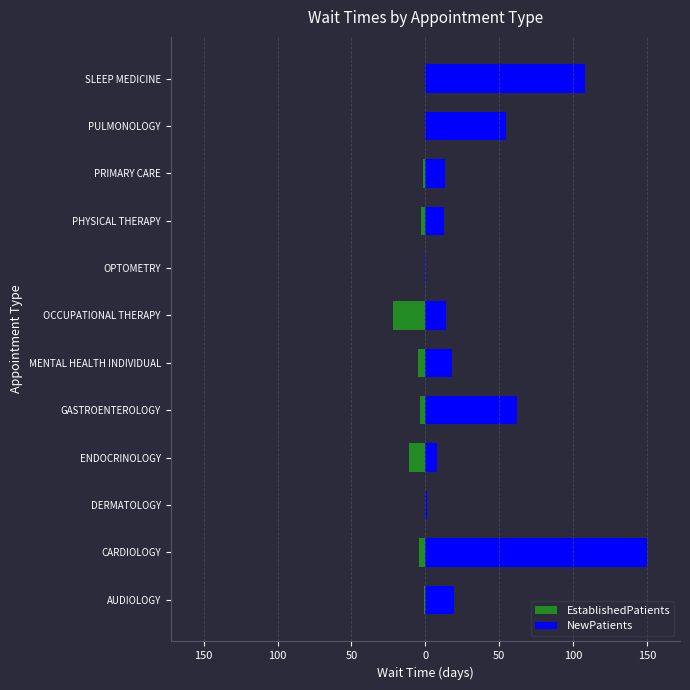

How many groups of bars are there?

12